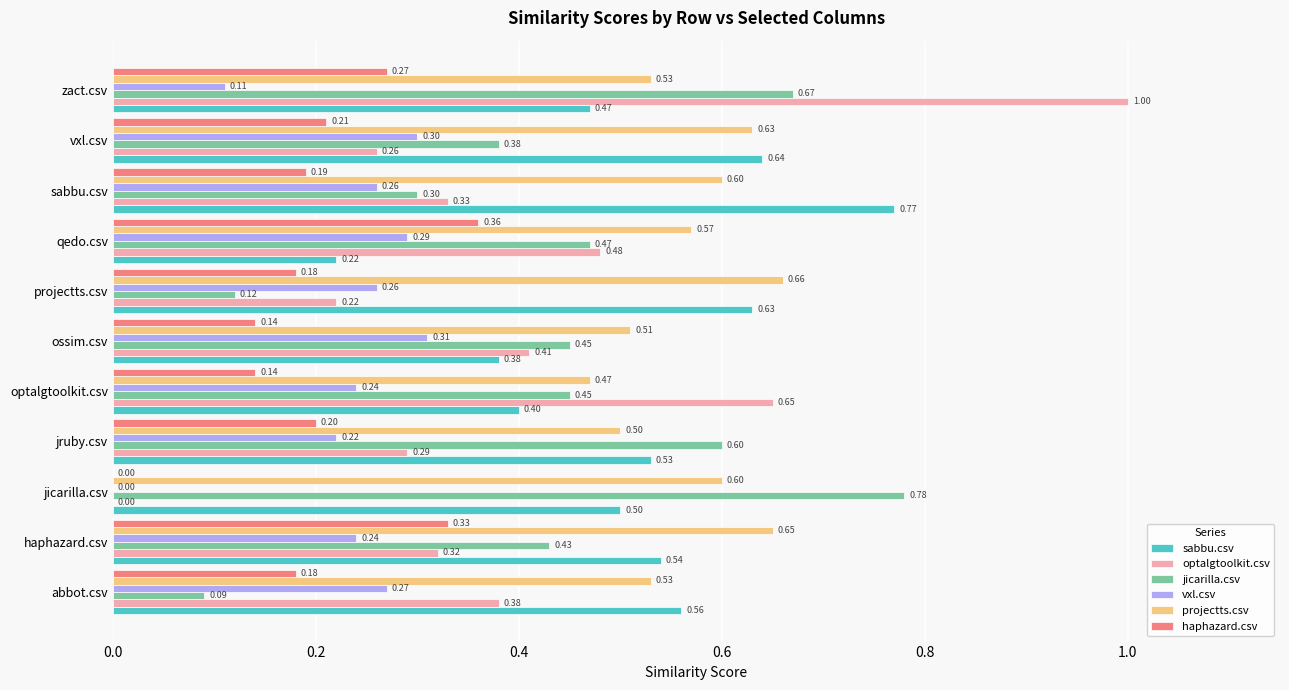

What is the sum of the sabbu.csv values at optalgtoolkit.csv and projectts.csv?

1.0